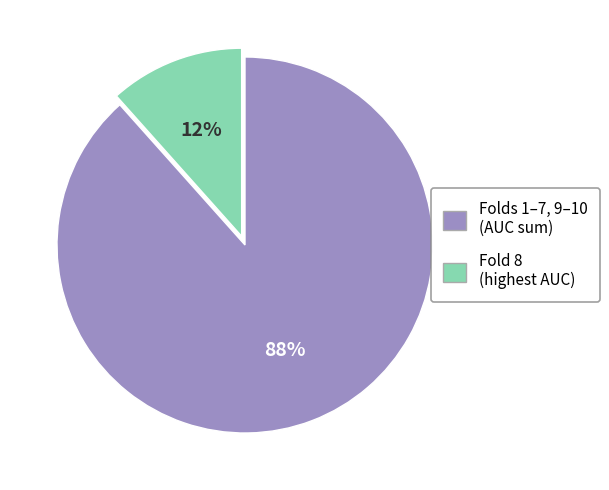

To the nearest percent, what is the average slice percentage?

50%